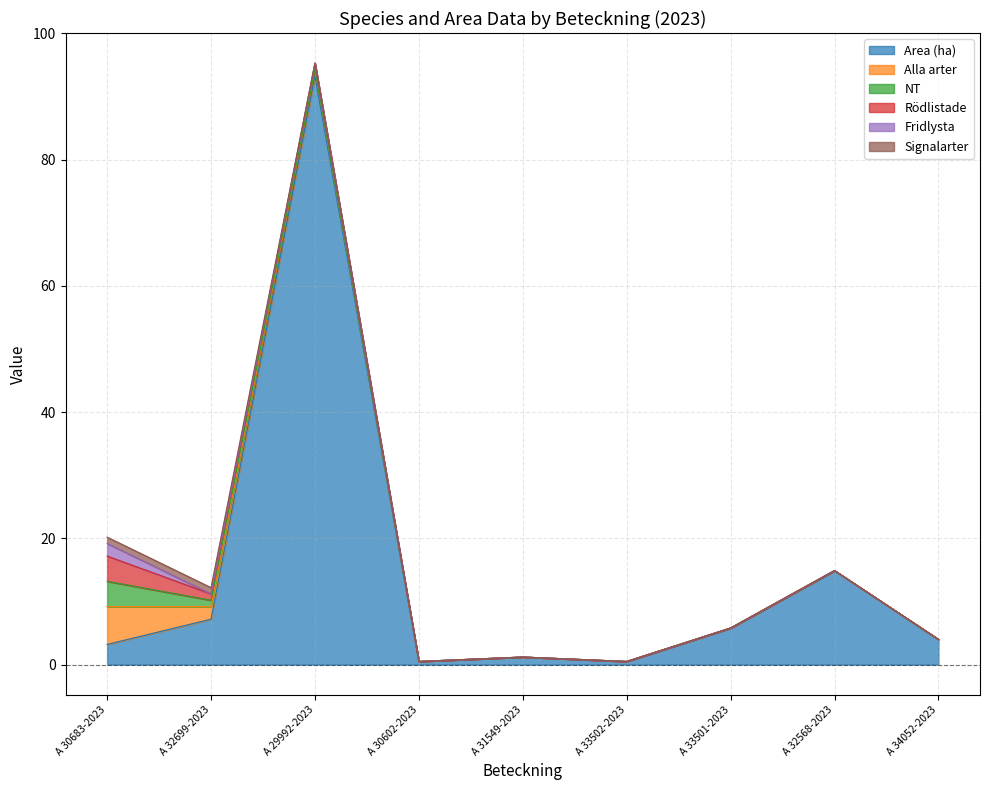

Rank the categories by Fridlysta value from lowest to highest.

A 32699-2023, A 29992-2023, A 30602-2023, A 31549-2023, A 33502-2023, A 33501-2023, A 32568-2023, A 34052-2023, A 30683-2023